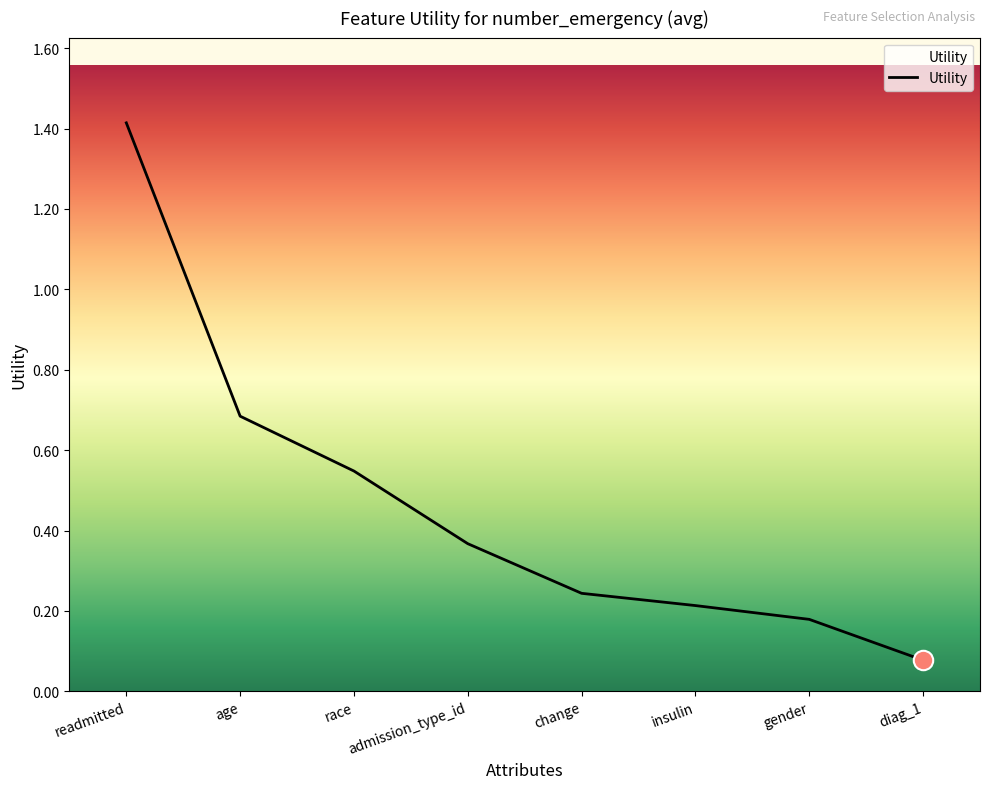

Which has a higher value, gender or race?

race